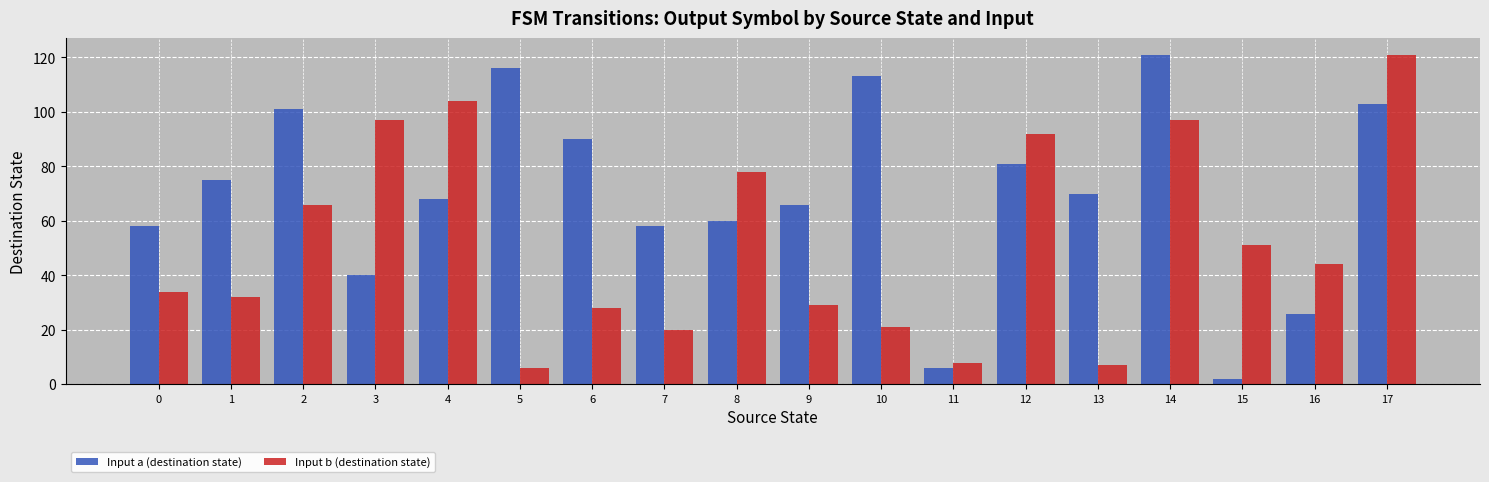

Reading left to right, extract all data points from this chart.

Input a (destination state): 58	75	101	40	68	116	90	58	60	66	113	6	81	70	121	2	26	103
Input b (destination state): 34	32	66	97	104	6	28	20	78	29	21	8	92	7	97	51	44	121